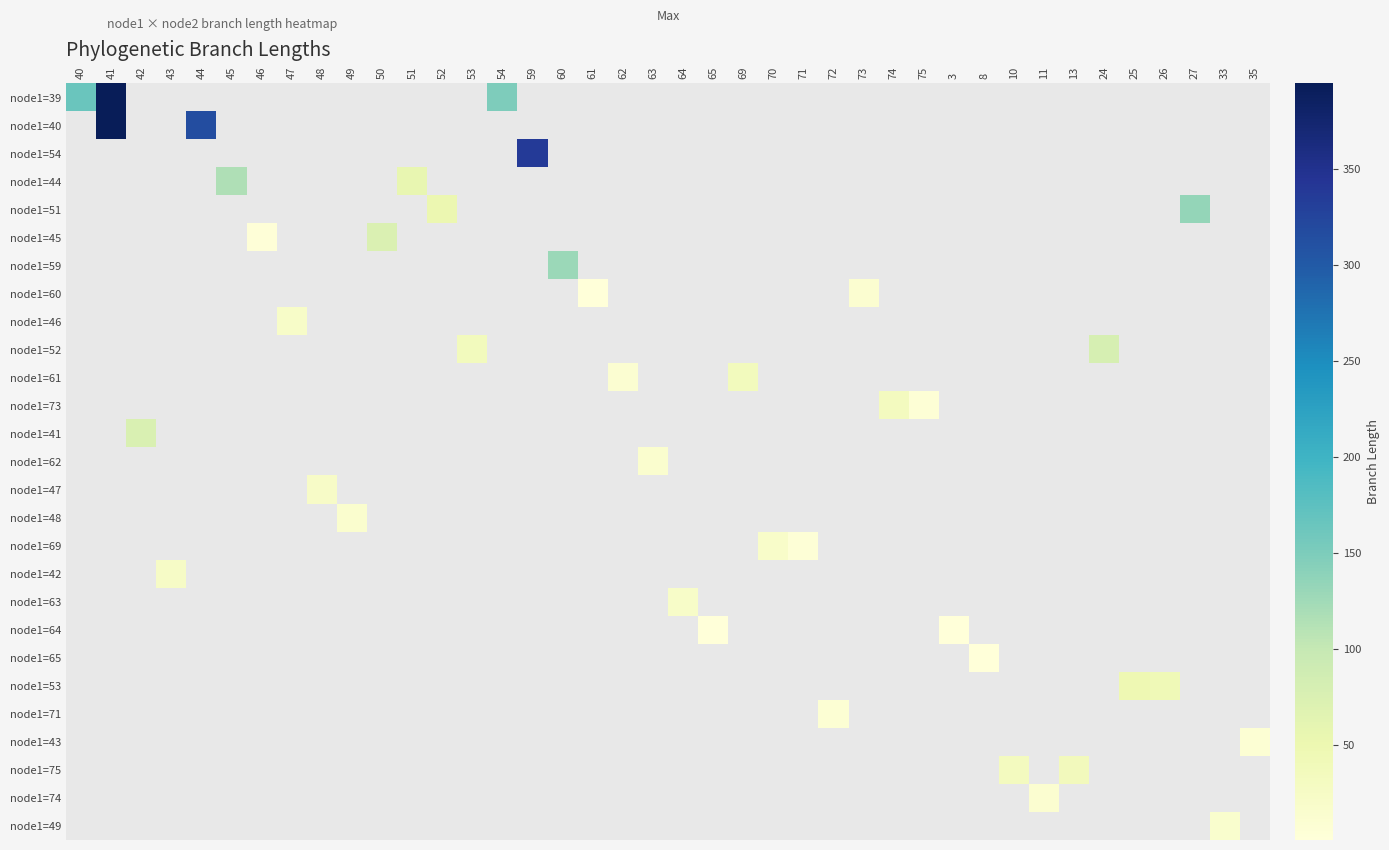

Between 10 and 13, which series saw the biggest shift?

node1=75